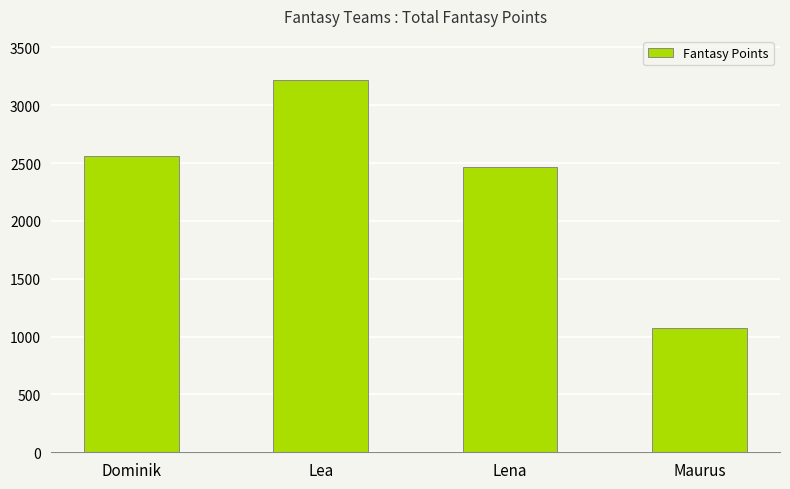

Where is the data nearest to the value 2149?

Lena